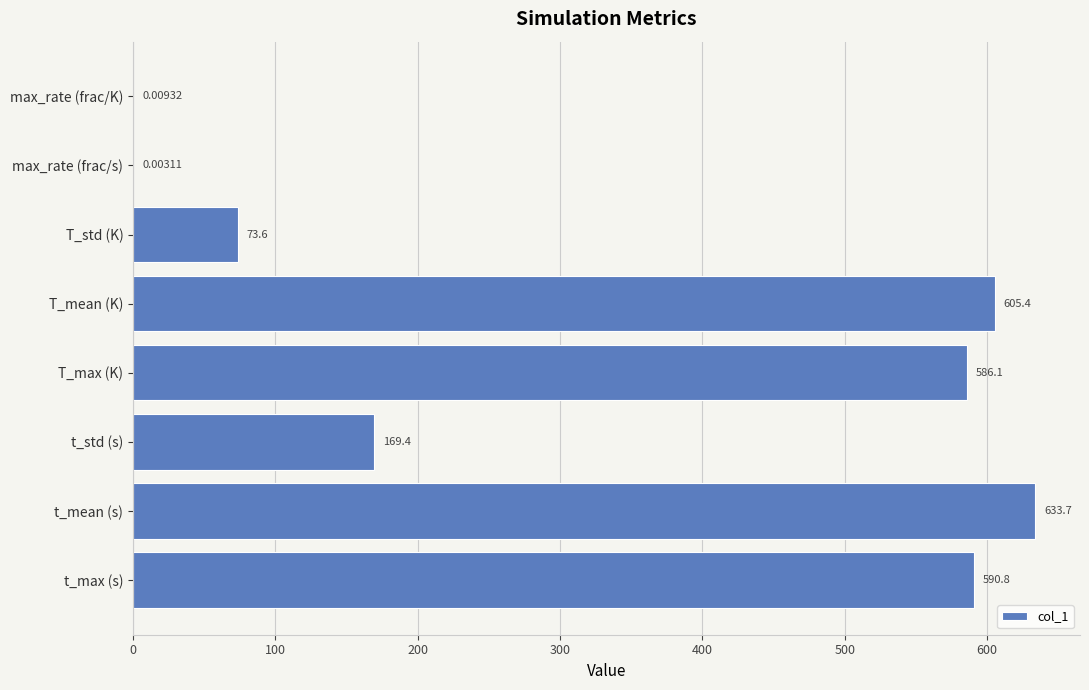

What is the sum of all values?

2659.0